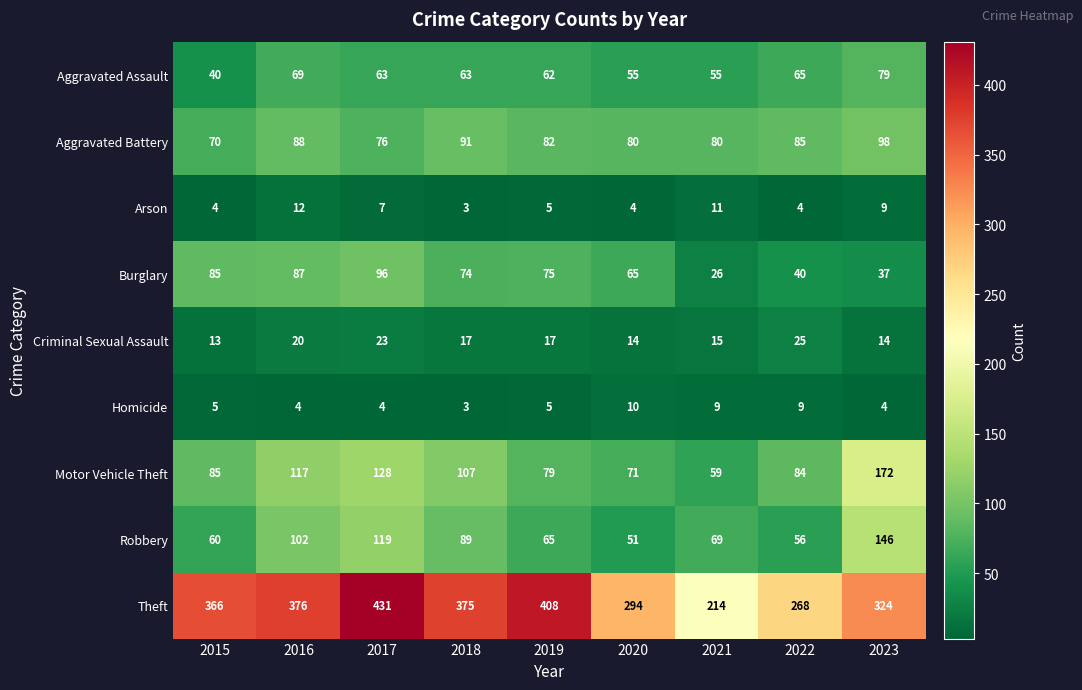

At which category does the chart reach its peak across all series?

2017